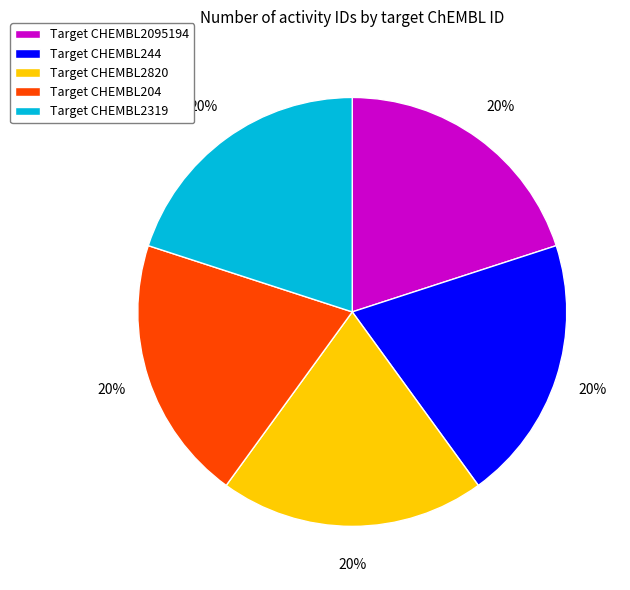

Approximately how many times larger is the value at Target CHEMBL204 compared to Target CHEMBL2820?

1.0